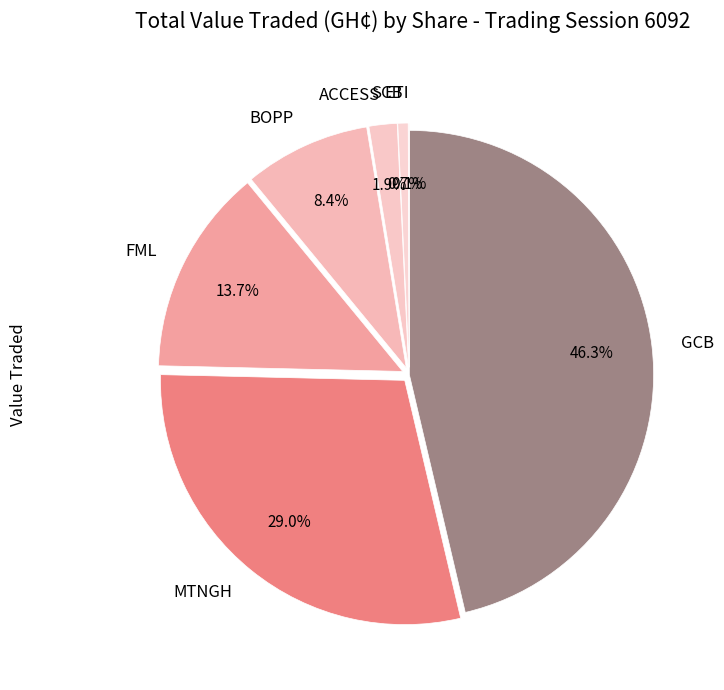

What portion of the pie excludes MTNGH?

71.0%